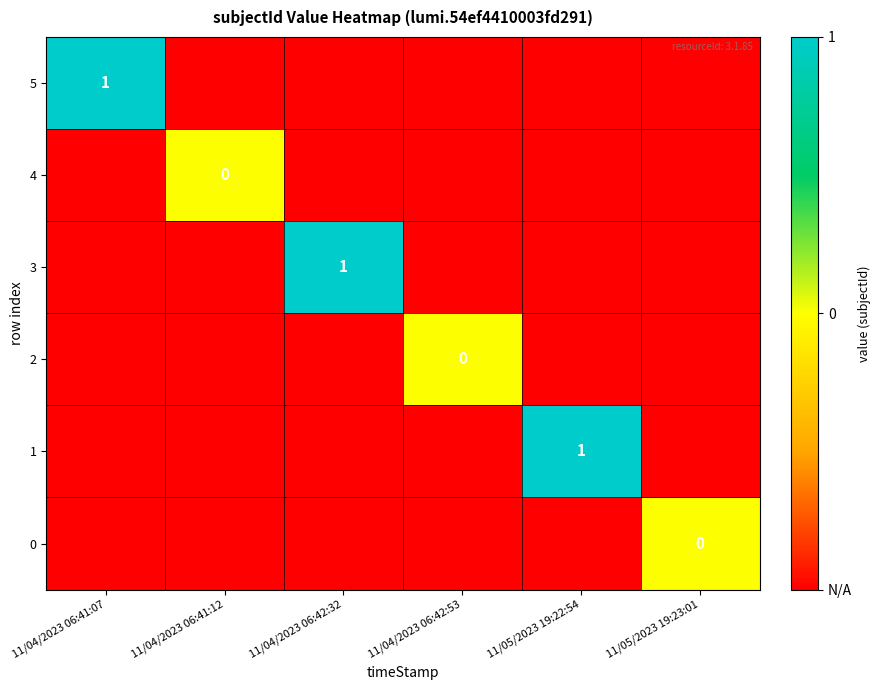

The 5 series shows 1 at 11/04/2023 06:41:07. True or false?

True